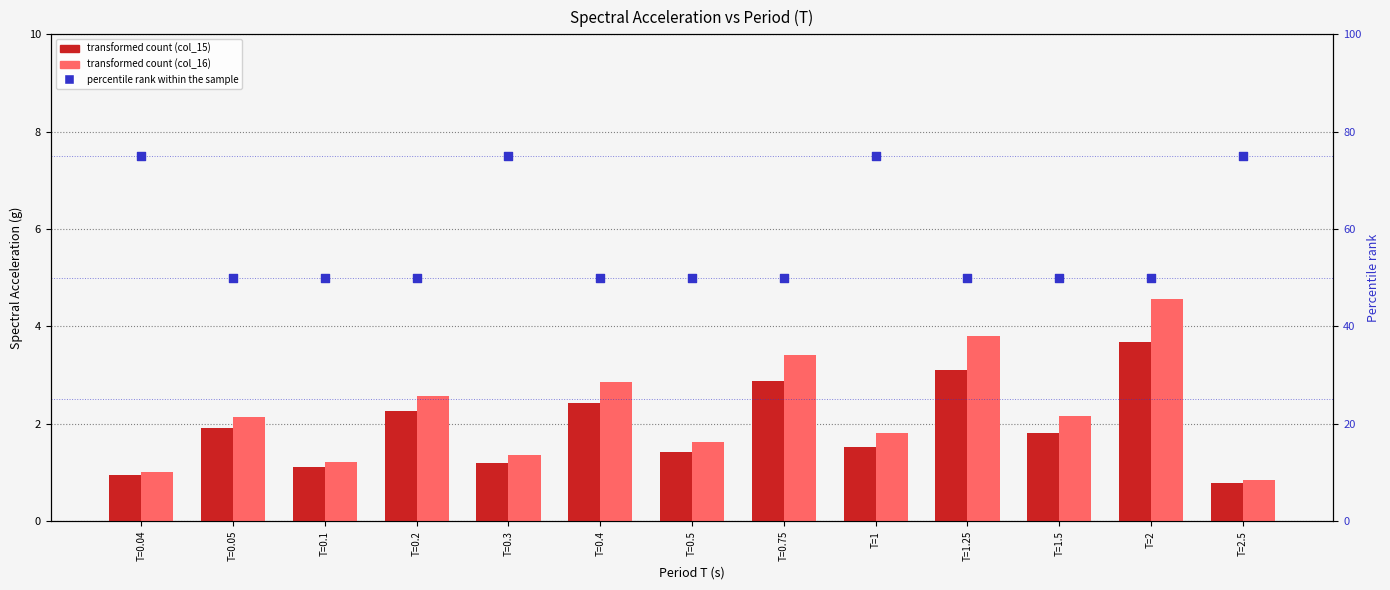

At how many categories does at least one series exceed 41?

13